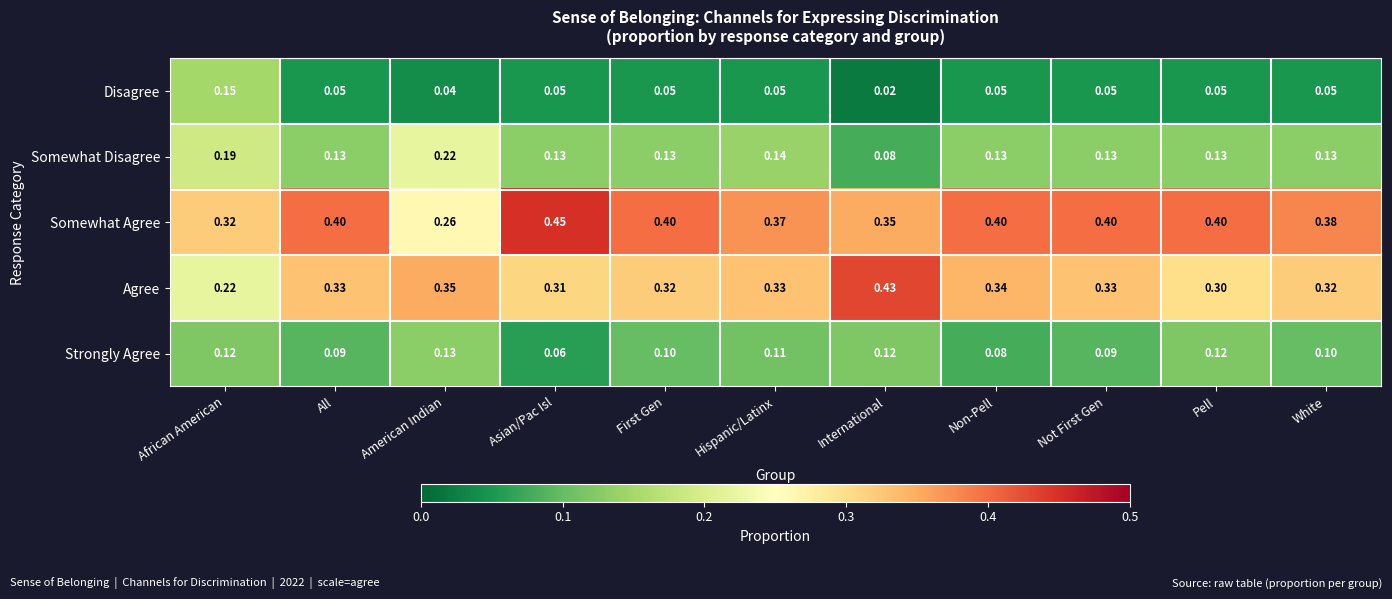

List the series in order of their peak value, lowest first.

Strongly Agree, Disagree, Somewhat Disagree, Agree, Somewhat Agree